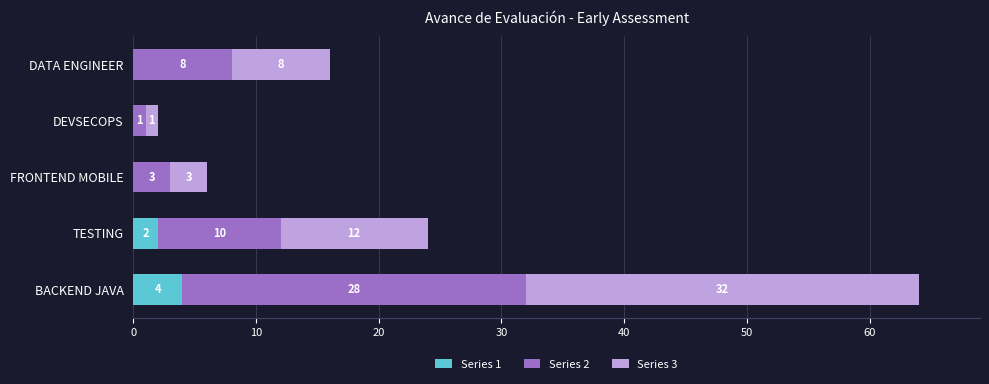

What is the highest value of the Series 1 series?

4